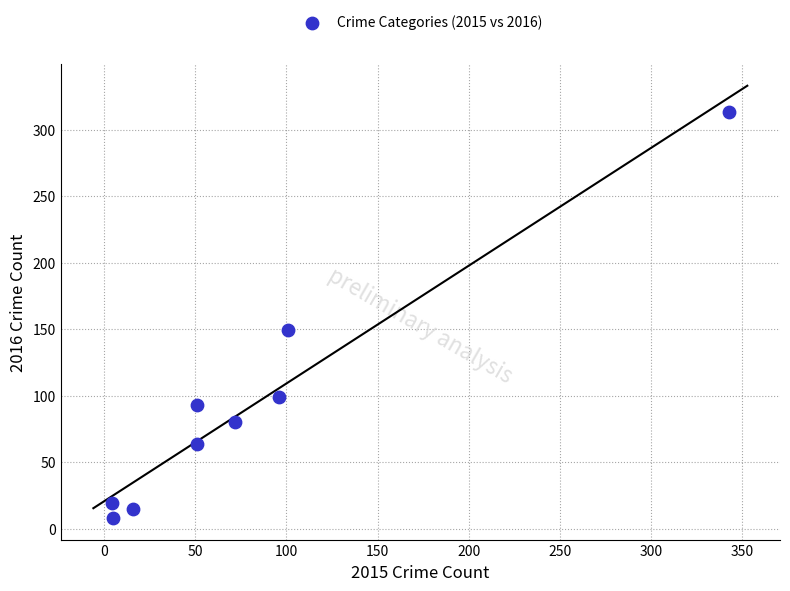

What Y value in the scatter plot is closest to 160?

149